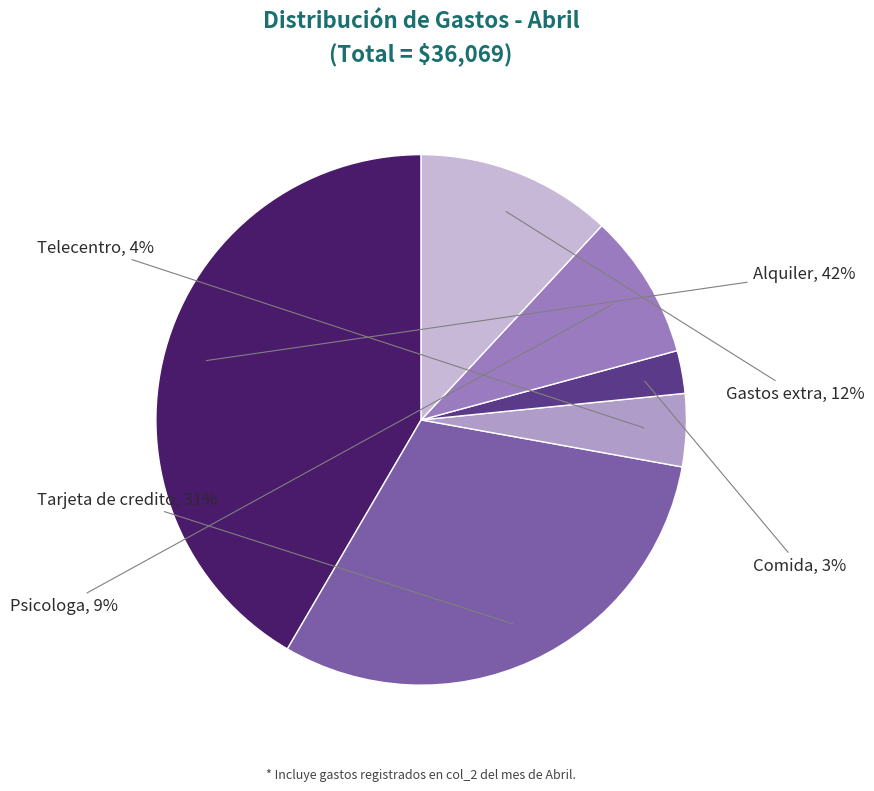

To the nearest percent, what is the combined percentage of Alquiler and Telecentro?

46%